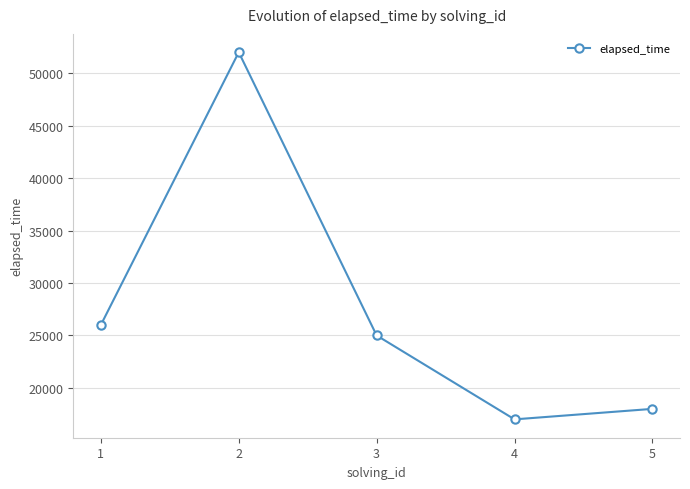

Reading left to right, list all the values displayed in this chart.

1=26000	2=52000	3=25000	4=17000	5=18000